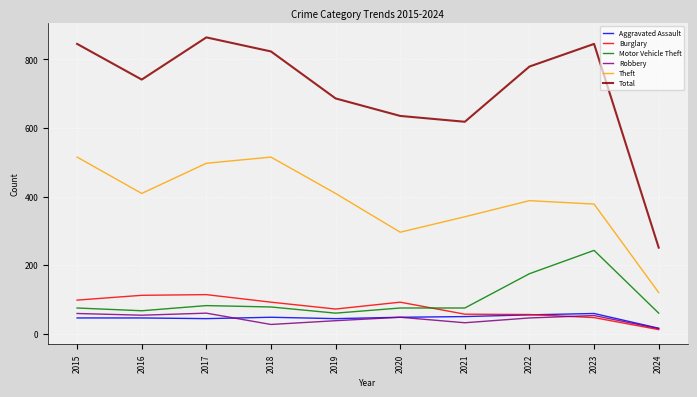

What is the minimum value for Total?

251